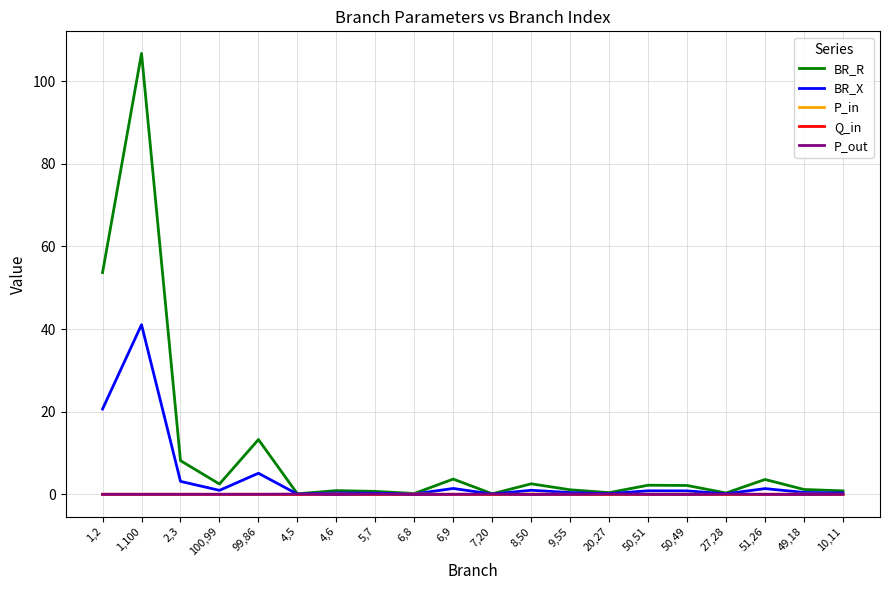

Which series has the widest spread of values?

BR_R